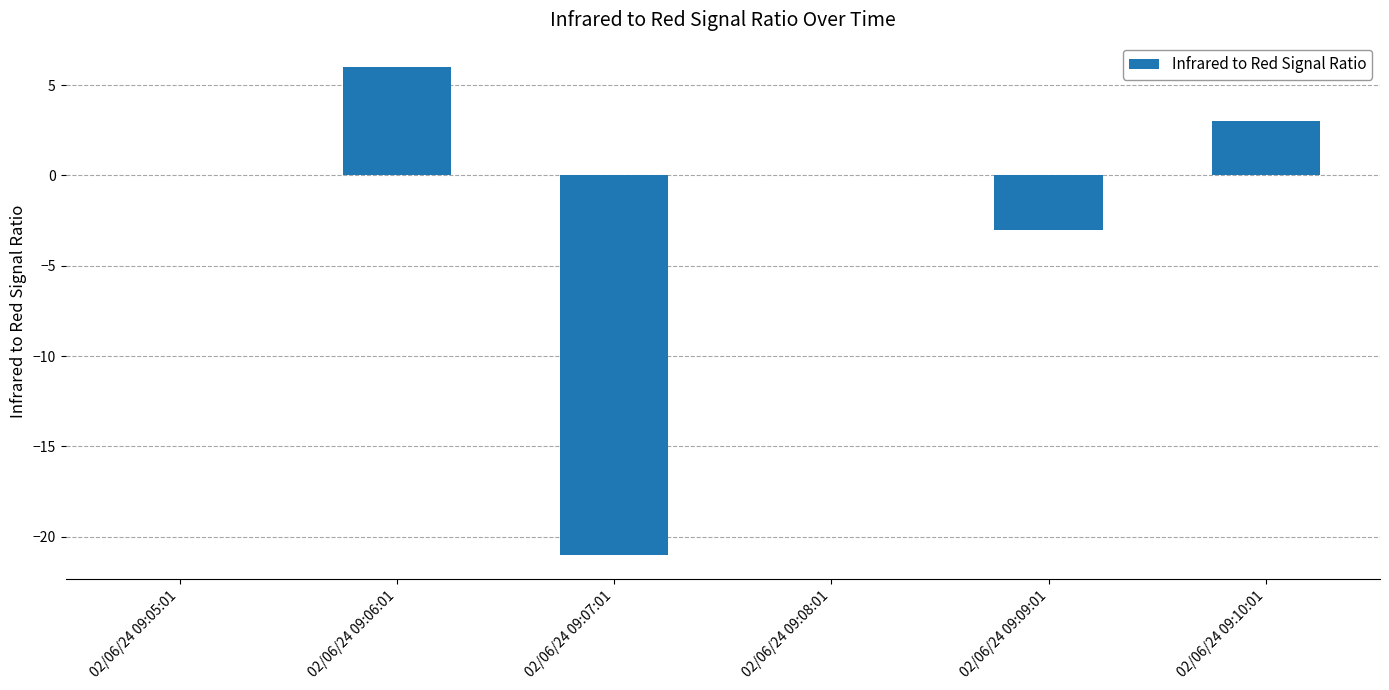

What is the sum of the values at 02/06/24 09:09:01 and 02/06/24 09:08:01?

-3